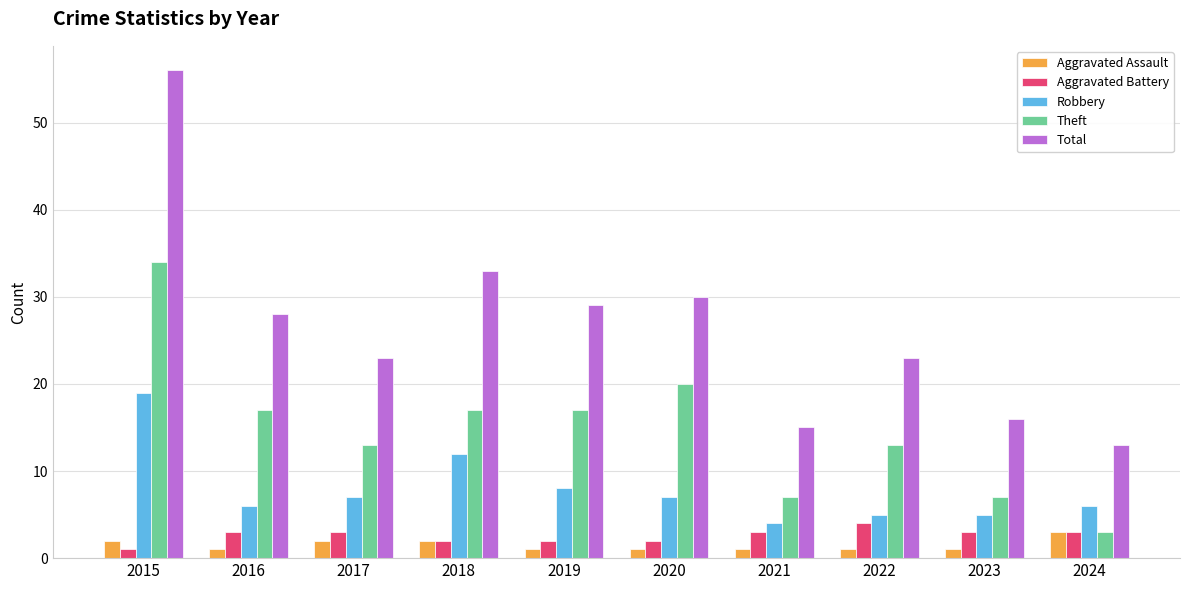

Which category has the highest value in the Theft series?

2015